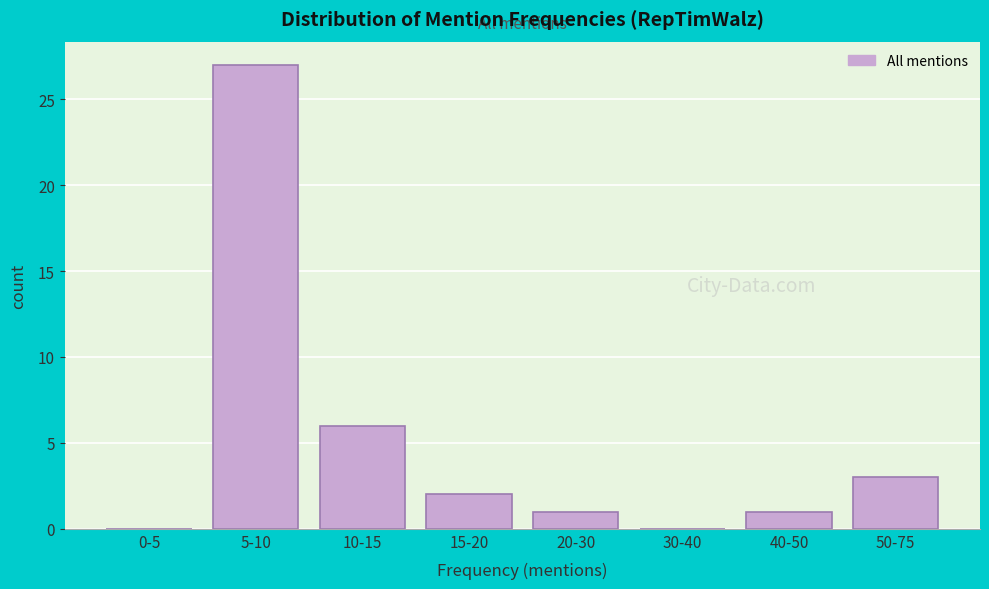

Reading left to right, list all the values displayed in this chart.

0-5=0	5-10=27	10-15=6	15-20=2	20-30=1	30-40=0	40-50=1	50-75=3